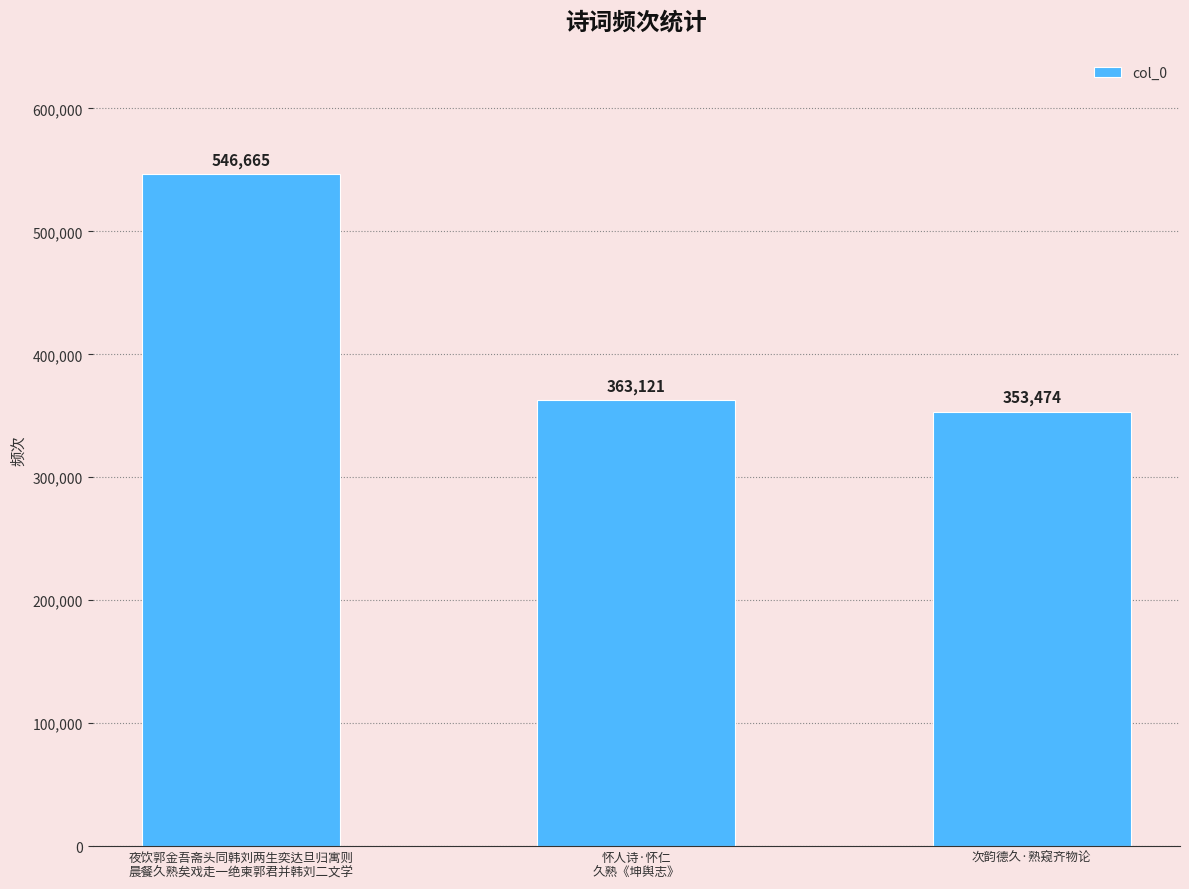

List the labels in order of value, largest first.

夜饮郭金吾斋头同韩刘两生奕达旦归寓则
晨餐久熟矣戏走一绝柬郭君并韩刘二文学, 怀人诗·怀仁
久熟《坤舆志》, 次韵德久·熟窥齐物论